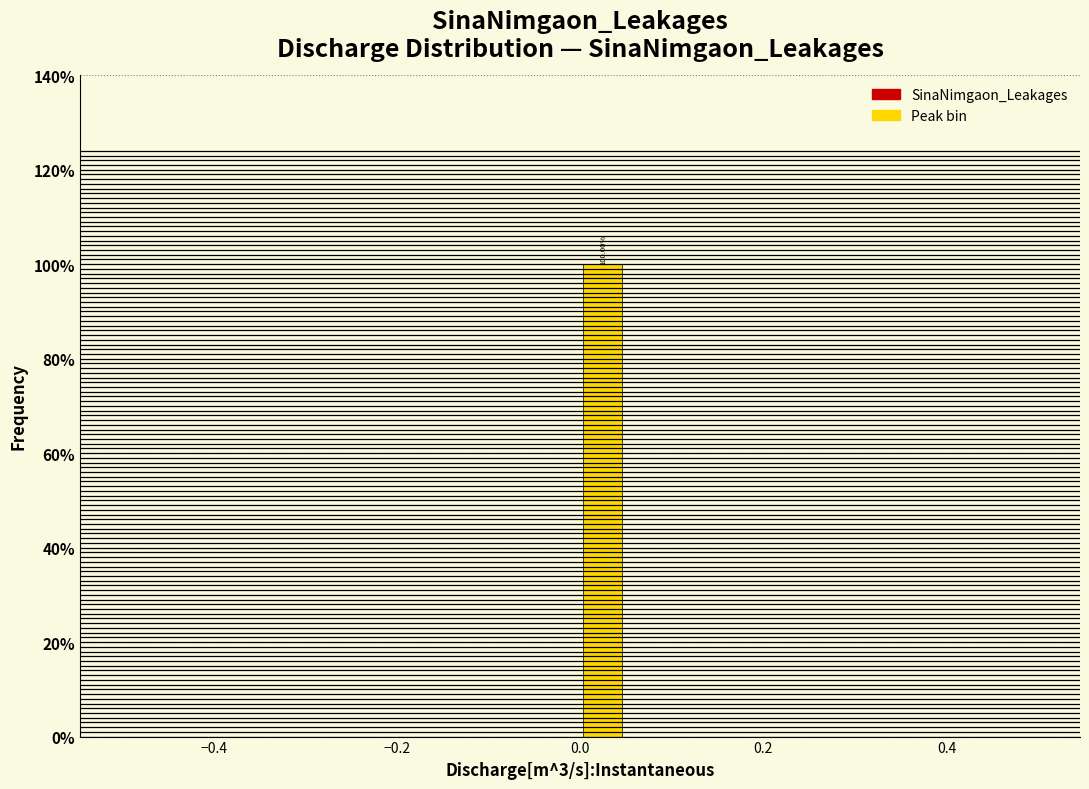

Around what value on the x-axis is the tallest bar? Give the approximate position of its centre, as read against the axis.

0.02